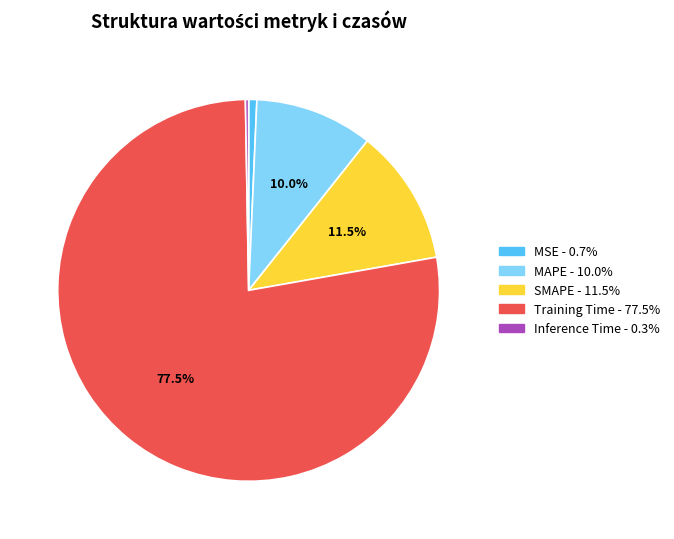

Which category accounts for the majority?

Training Time